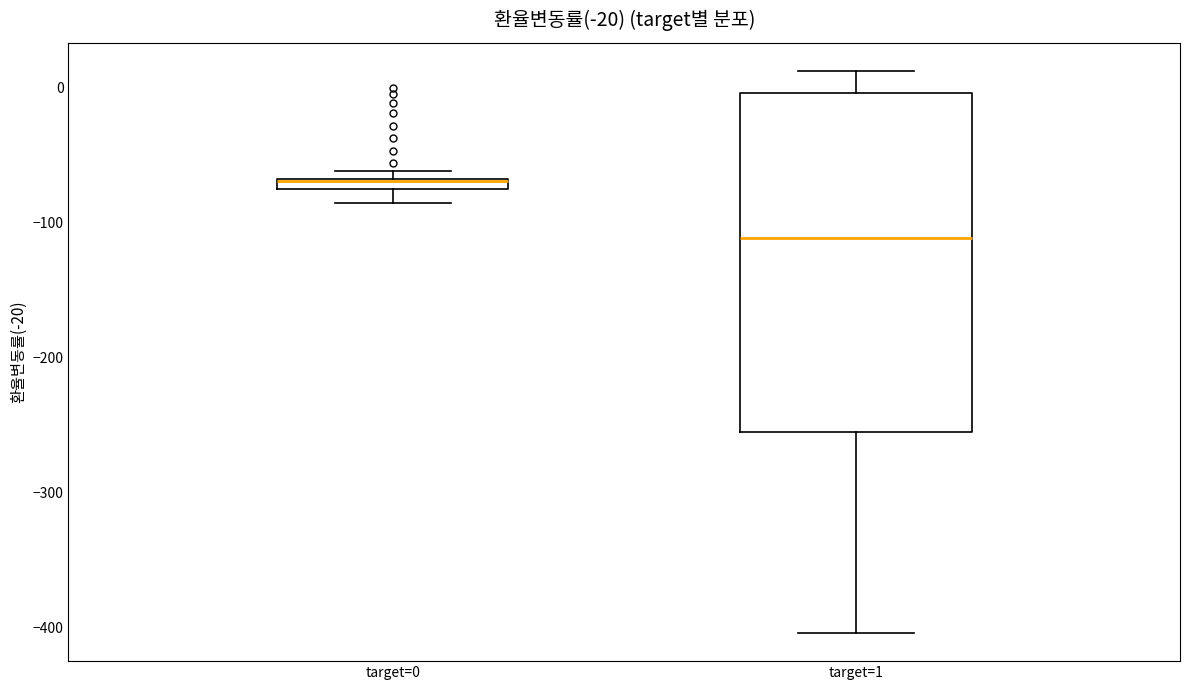

Comparing the boxes themselves (not the whiskers), which one is the tallest?

target=1